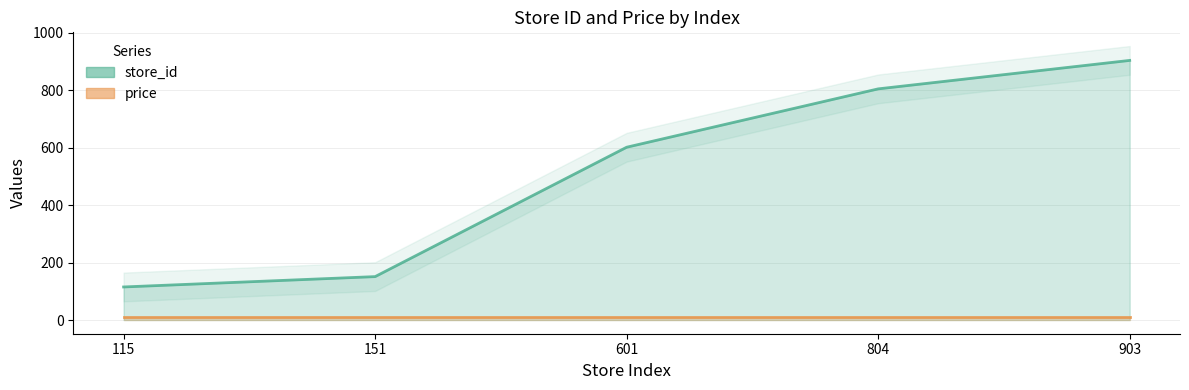

What is the approximate value at 151, to the nearest 50?

150